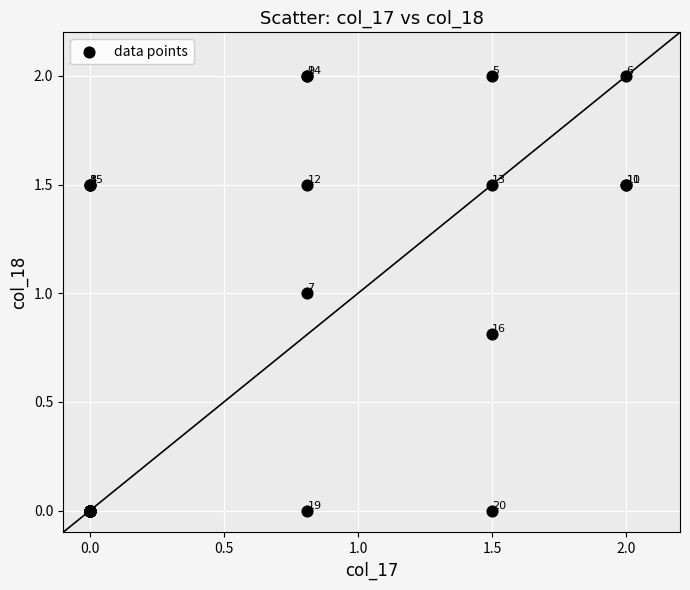

What Y value in the scatter plot is closest to 1?

1.0